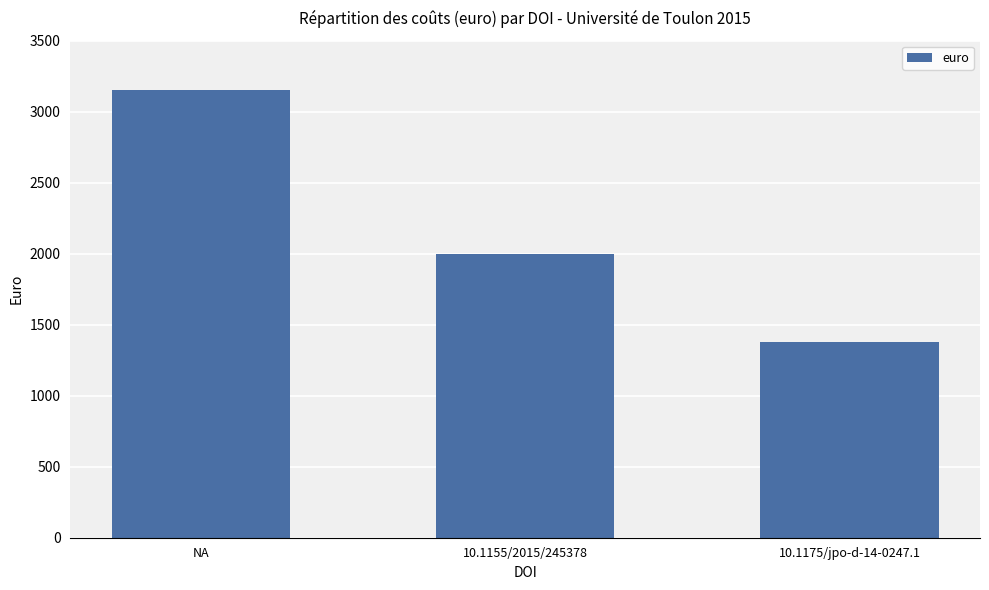

Read the value at 10.1155/2015/245378.

2000.0